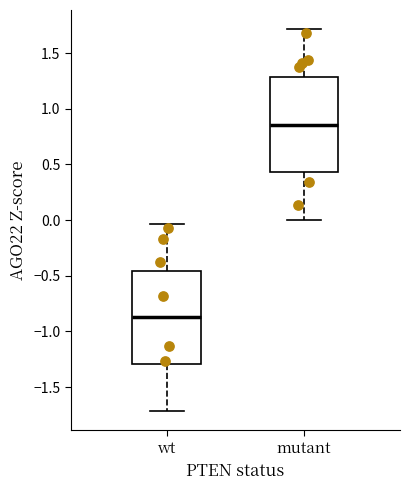

Which box's median line is the lowest?

wt